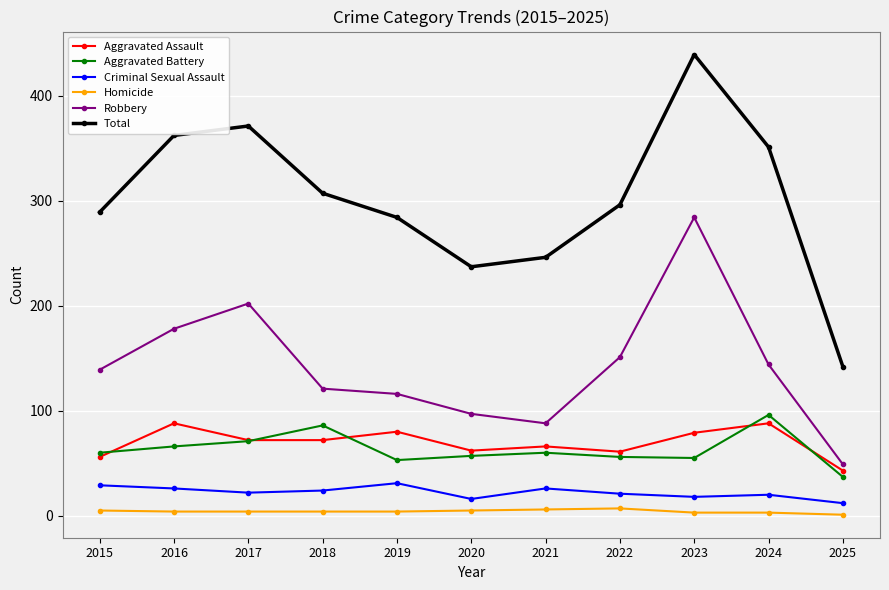

How many distinct data groups are displayed?

6